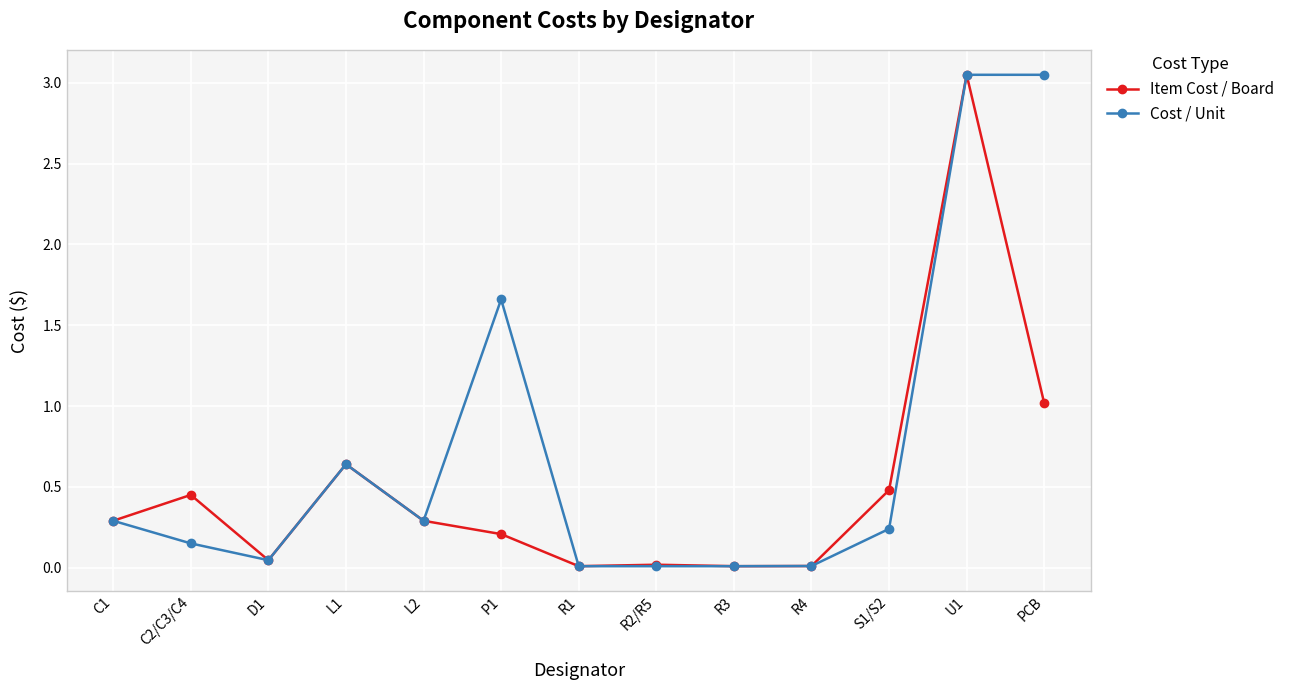

True or false: Item Cost / Board has more than 2 points higher than both neighbors.

True